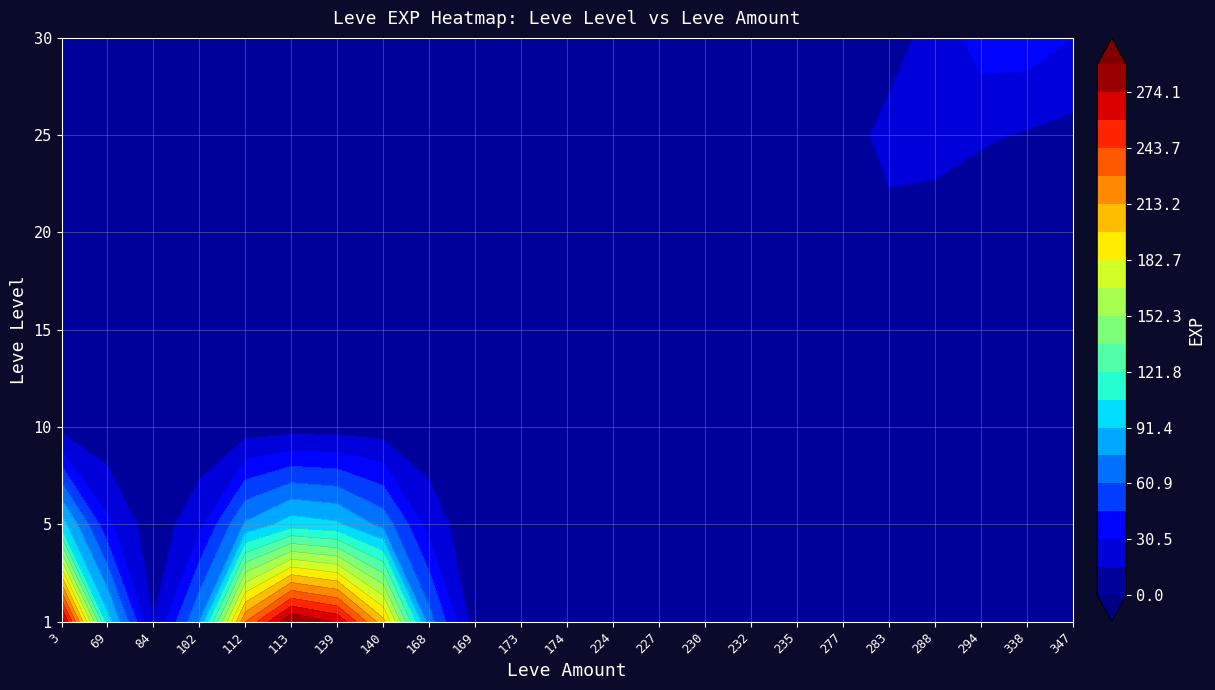

Reading right to left, list all the values displayed in this chart.

30_347=36	30_338=57	30_294=72	30_69=17	25_288=31	25_283=55	25_169=53	25_112=20	25_84=12	20_288=11	20_277=22	20_232=18	20_102=13	15_235=13	15_230=11	15_227=17	15_173=7	15_169=19	10_174=10	10_173=3	10_169=4	10_140=3	5_224=6	5_173=1	5_168=3	5_140=2	5_139=1	1_139=370	1_113=420	1_3=540